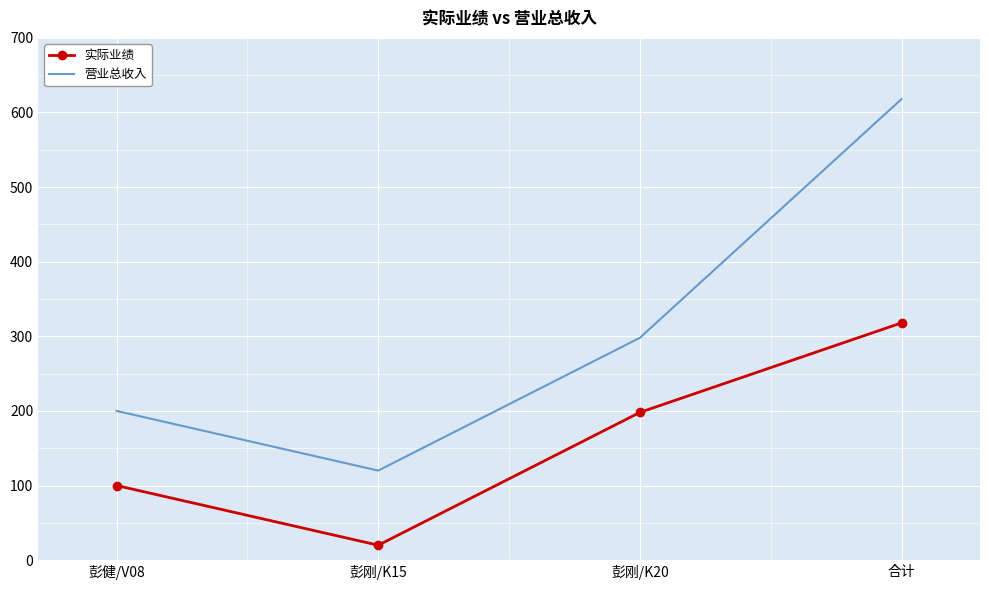

Where is 实际业绩 nearest to the value 169?

彭刚/K20